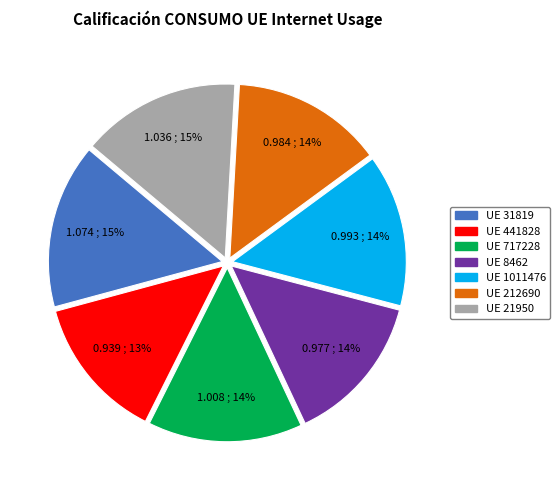

To the nearest percent, what is the average slice percentage?

14%